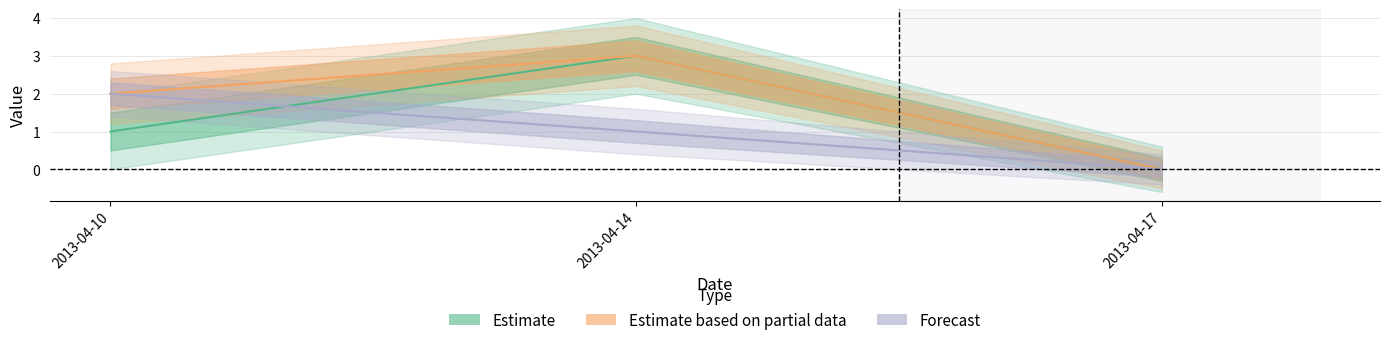

At which category is the sum across all series the highest?

2013-04-14